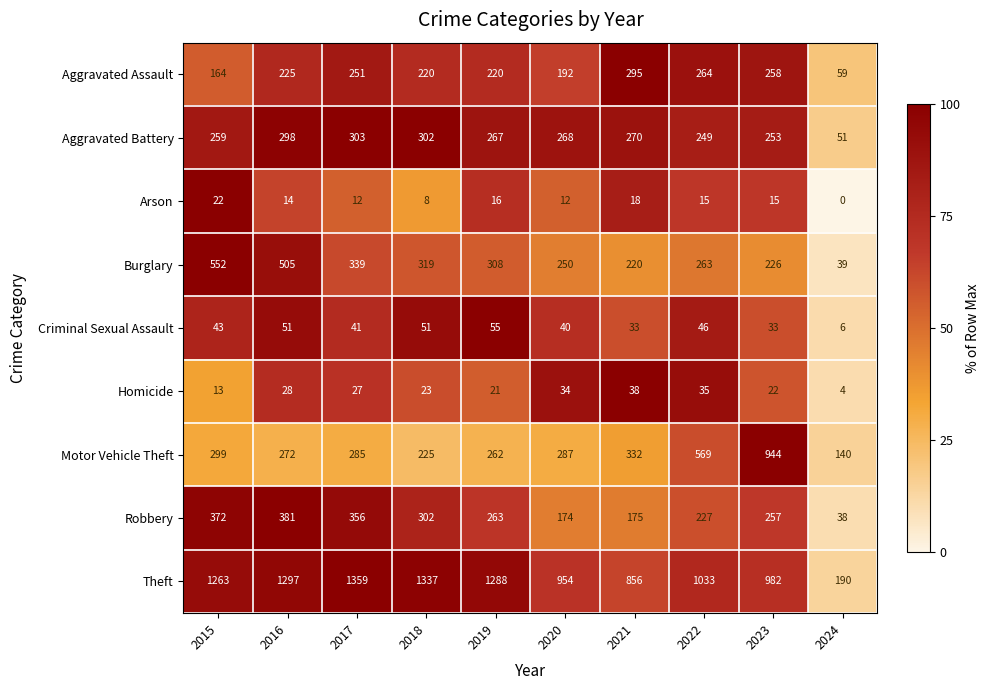

What is the difference between the Aggravated Assault values at 2015 and 2016?

61